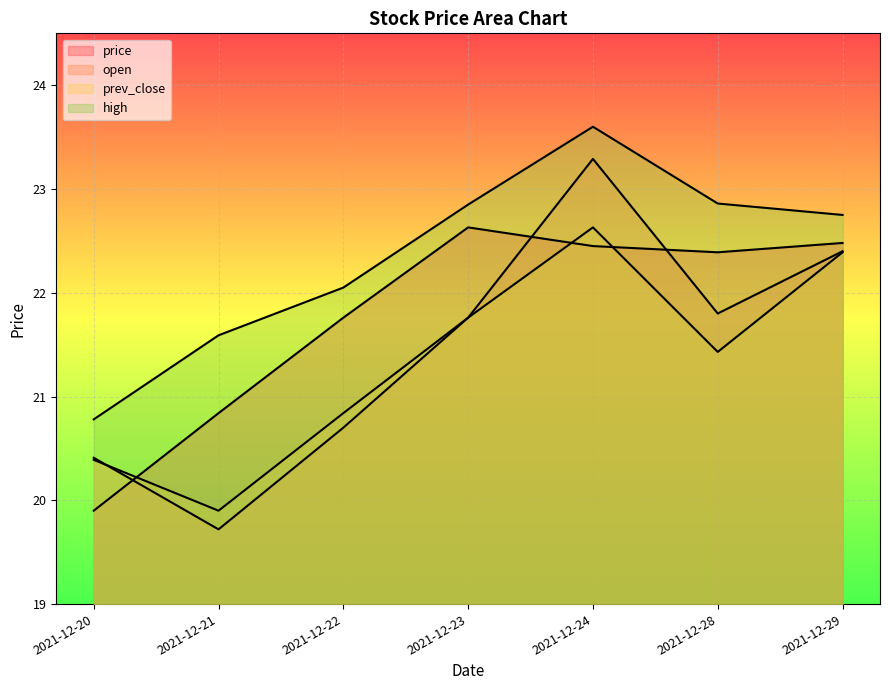

What is the value of the prev_close point at the 7th from the left?

22.4